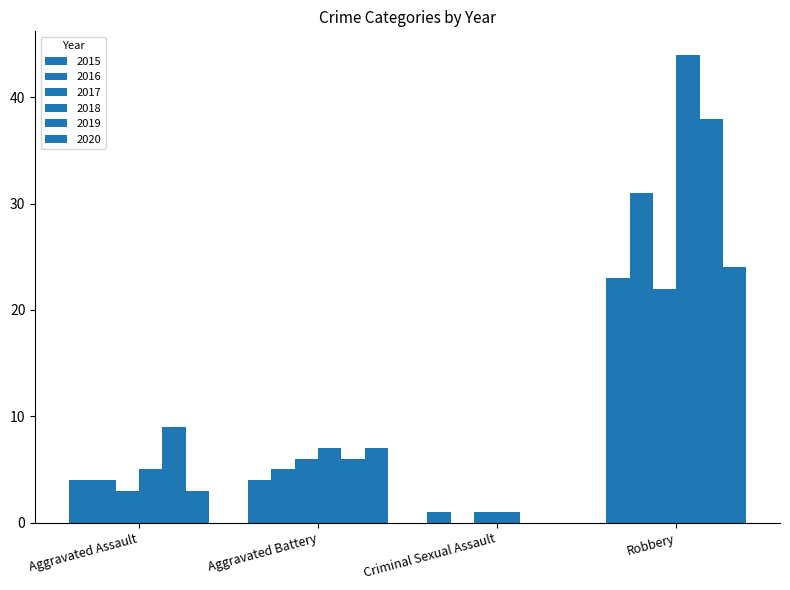

Rank the series at Aggravated Battery from highest to lowest value.

2018, 2020, 2017, 2019, 2016, 2015